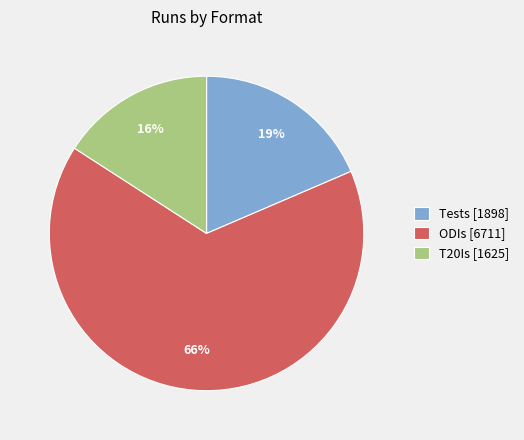

To the nearest percent, what percentage of the pie is Tests?

19%